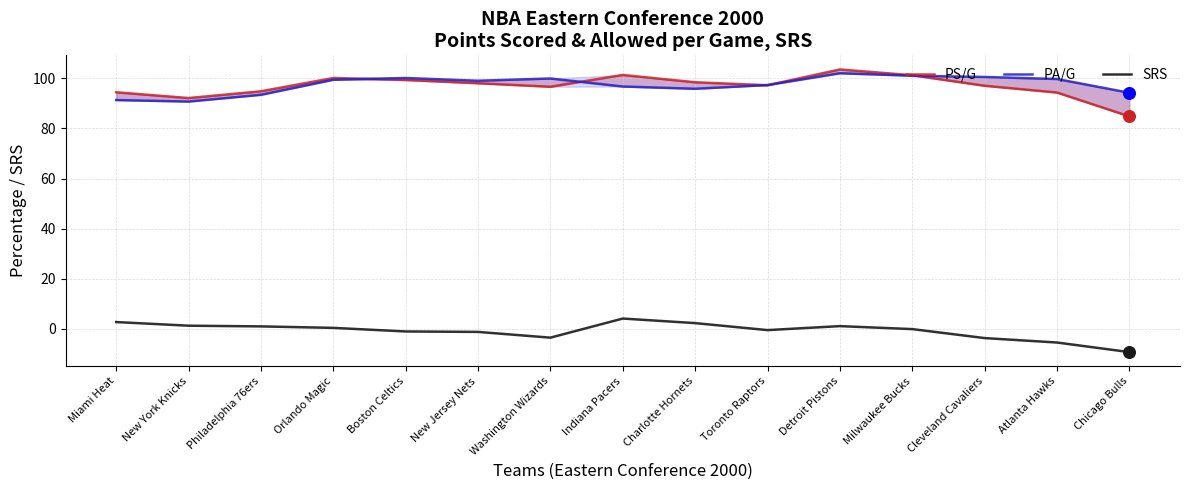

Is the value of PA/G at Atlanta Hawks greater than the value of SRS at Toronto Raptors?

Yes